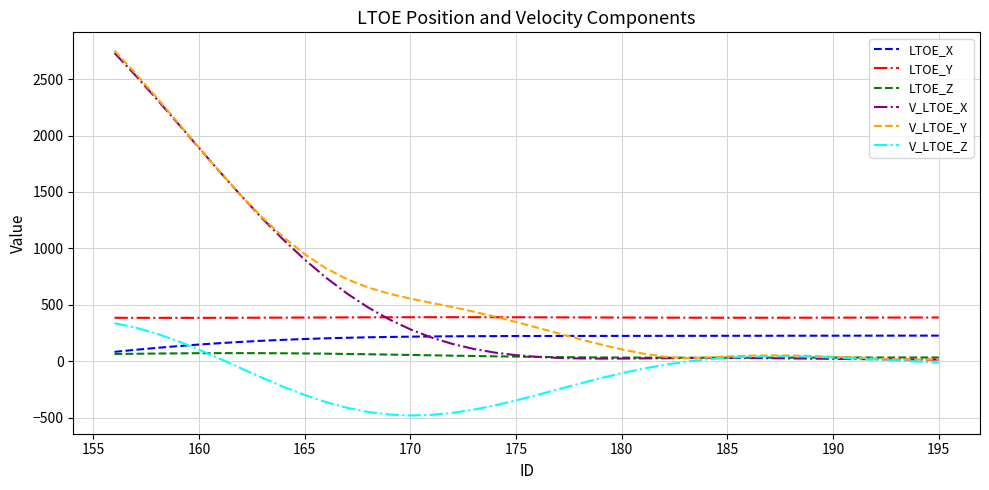

Which series has the widest spread of values?

V_LTOE_Y